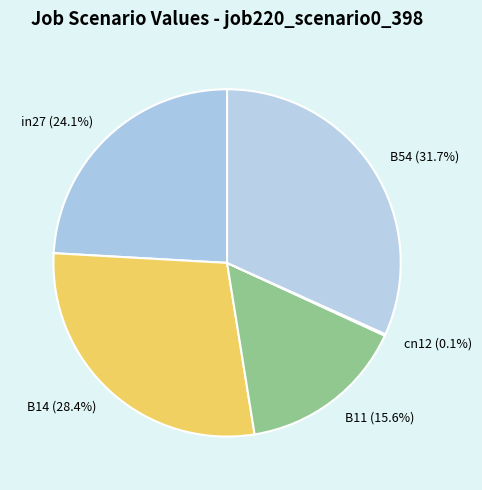

Is B14 the majority of the pie?

No